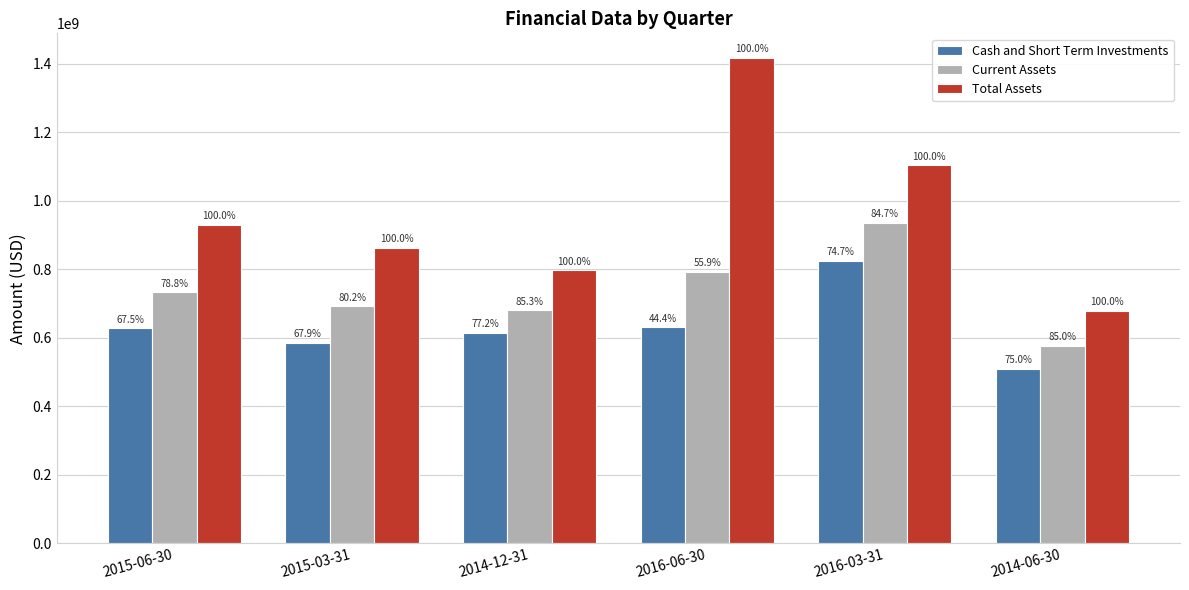

What is the lowest value of the Current Assets series?

577145000